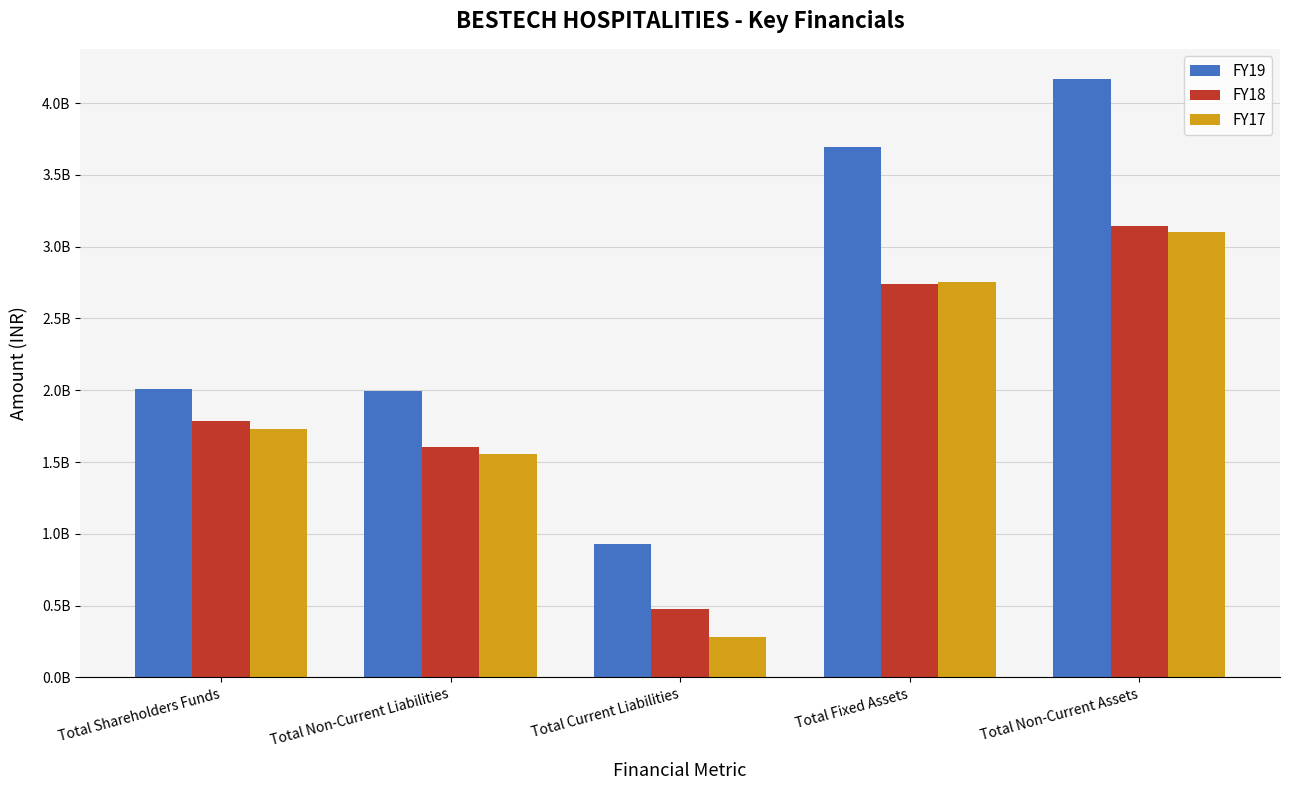

What is the difference between the FY18 values at Total Non-Current Liabilities and Total Non-Current Assets?

1537348118